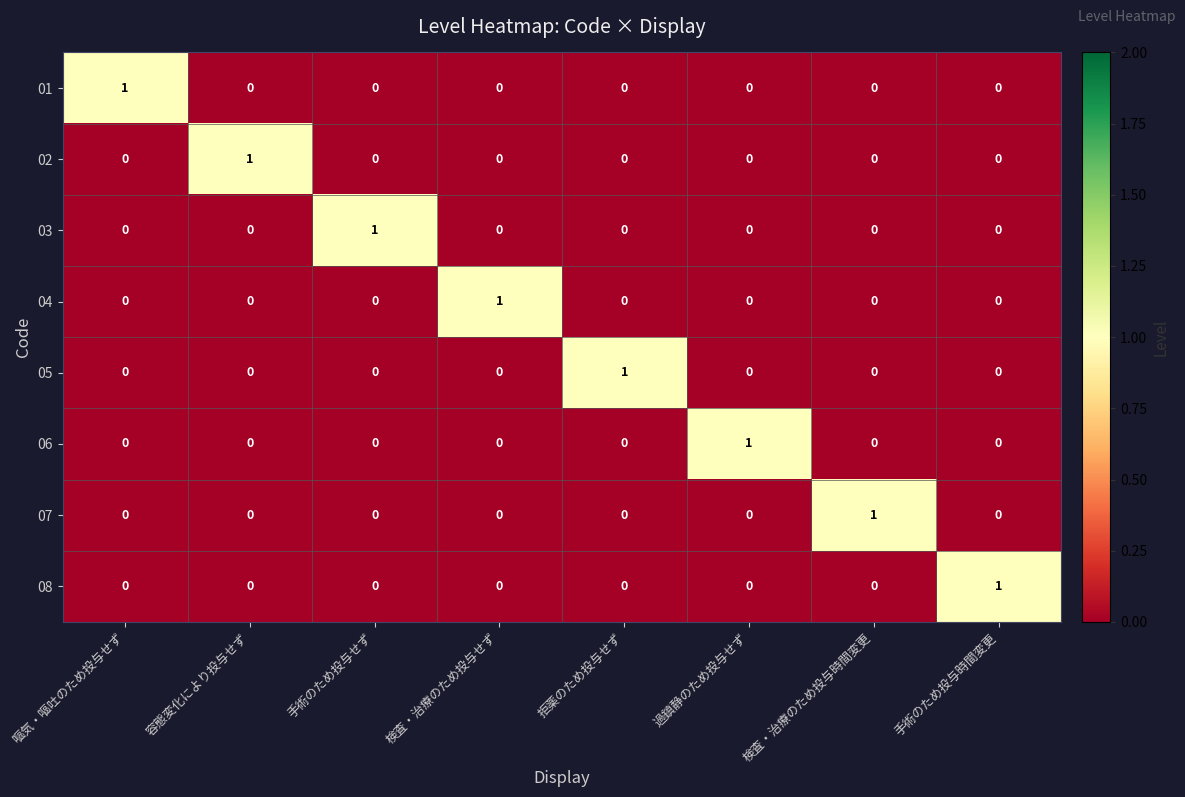

The value of 07 at 嘔気・嘔吐のため投与せず is 0. True or false?

True